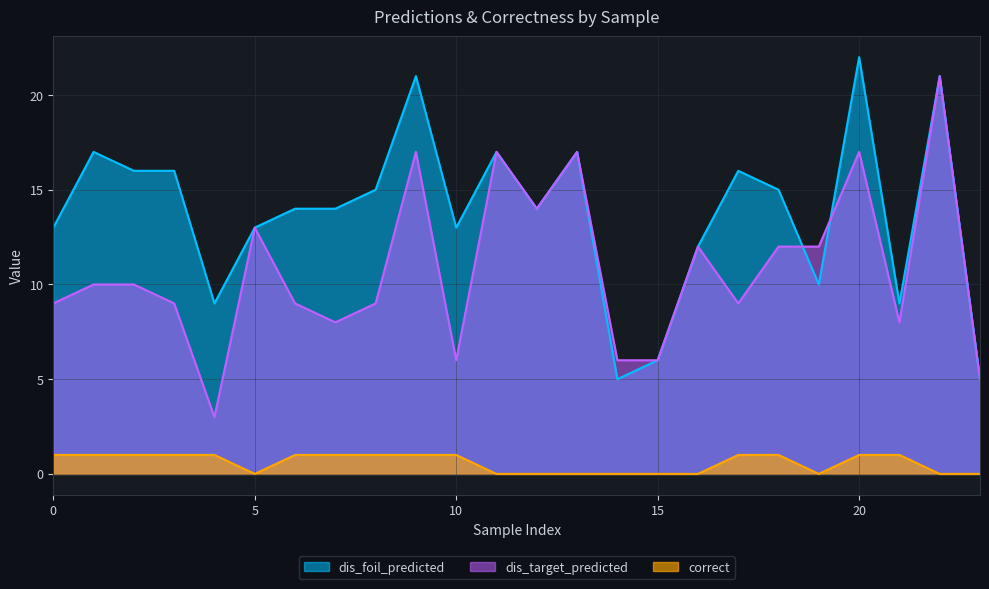

Which series has the largest total across all categories?

dis_foil_predicted